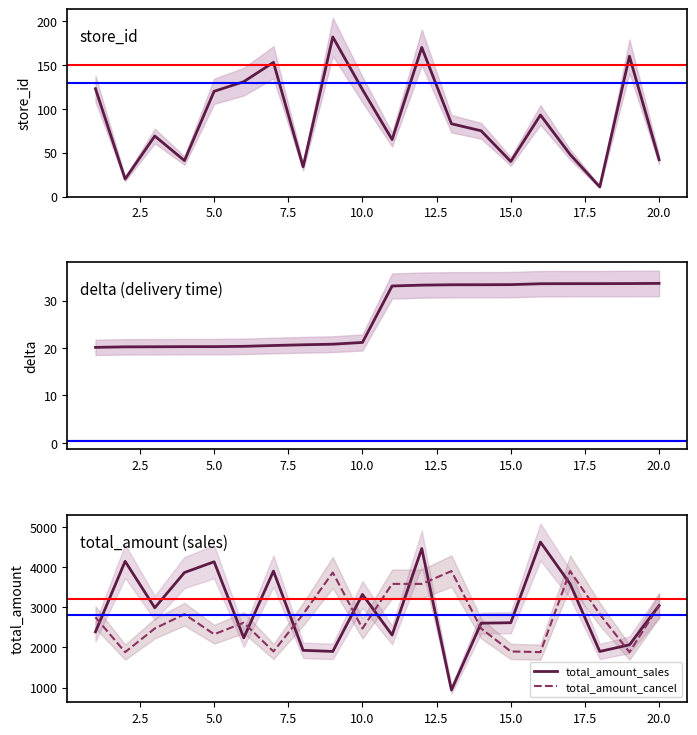

What is the highest value of the total_amount_cancel series?

3901